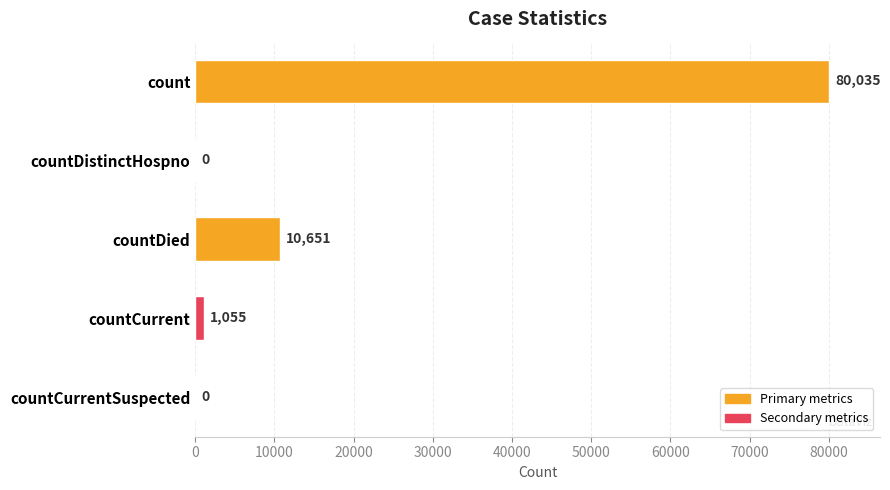

What is the sum of the values at count and countCurrent?

81090